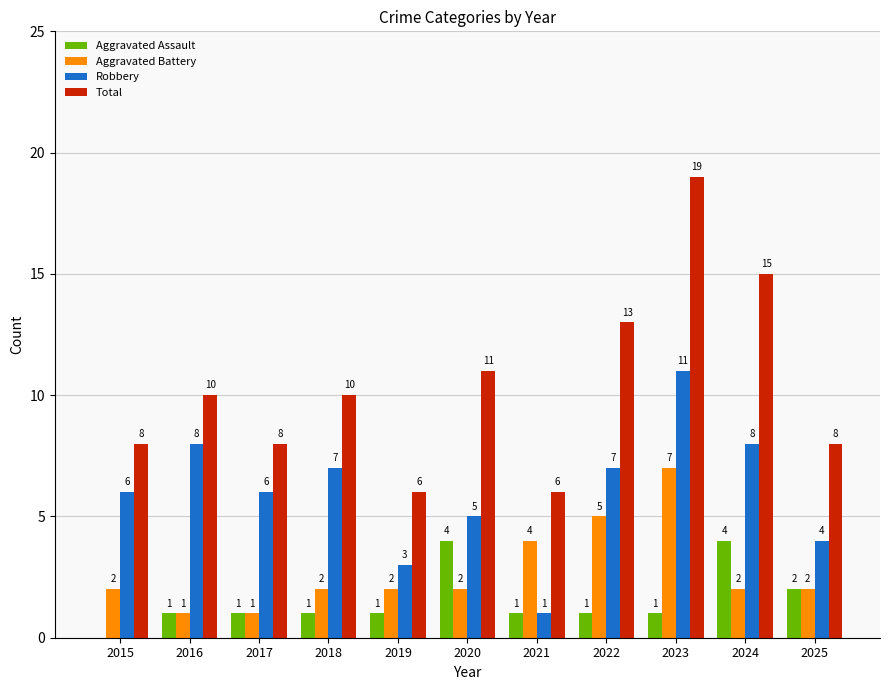

The value of Robbery at 2021 is 1. True or false?

True